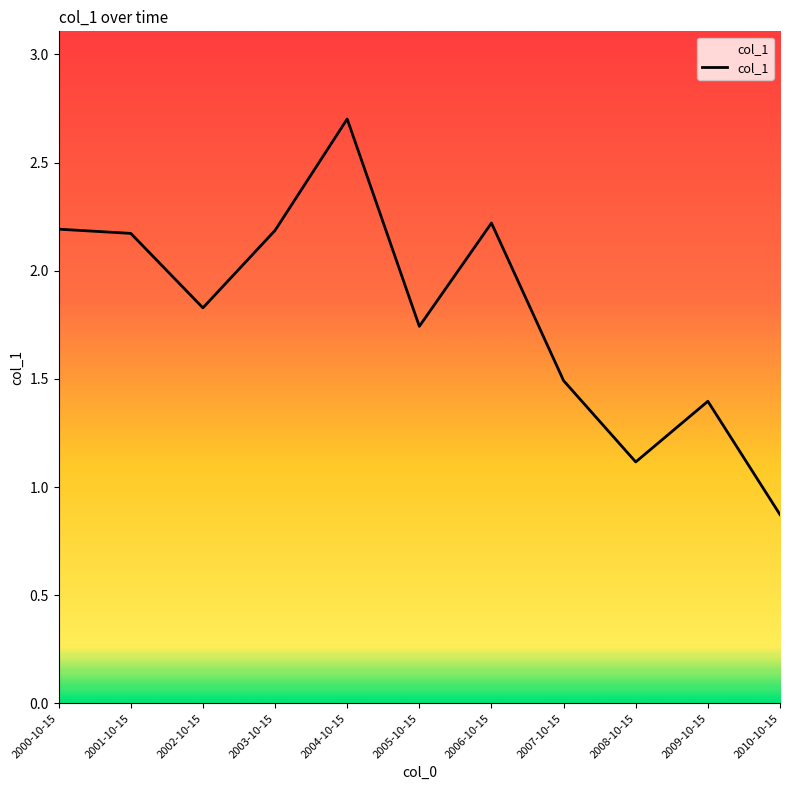

What is the sum of the values at 2009-10-15 and 2003-10-15?

3.6